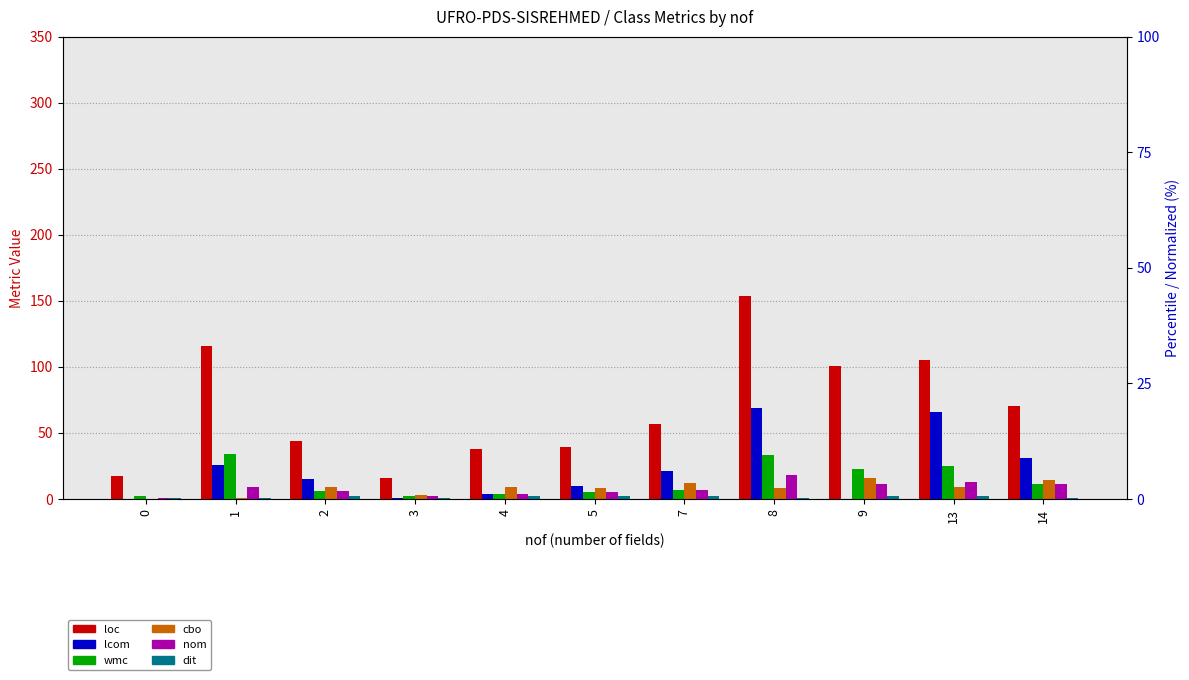

Are the bars grouped side by side (vs. stacked)?

Yes